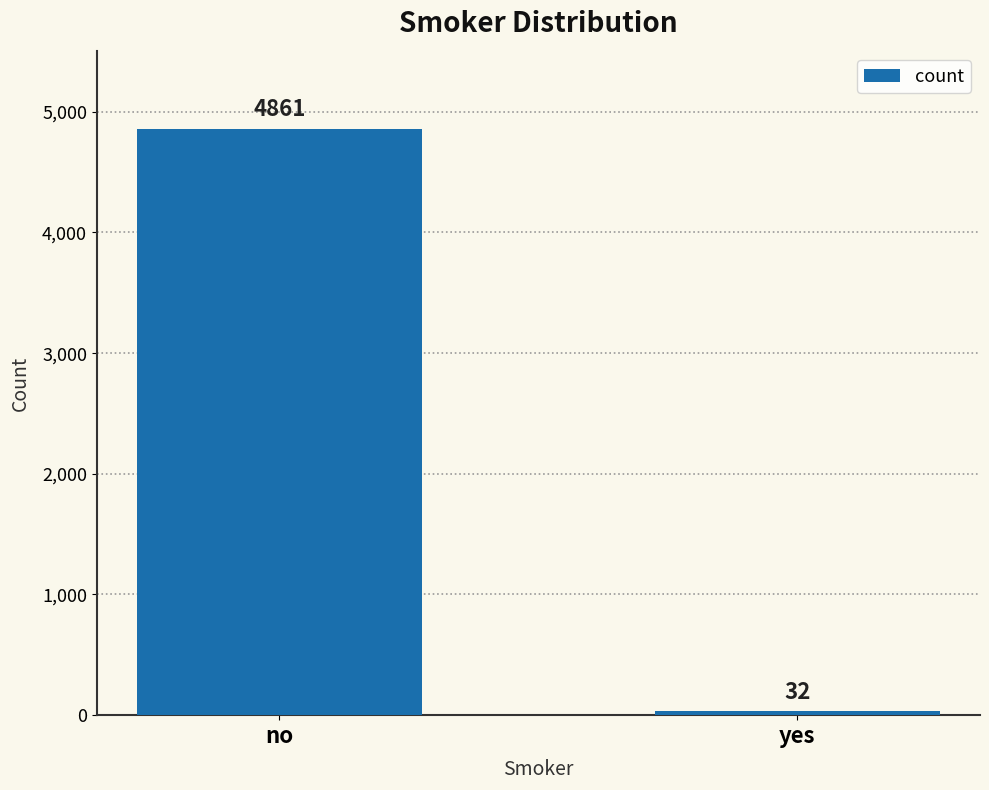

What is the label of the 1st bar from the left?

no